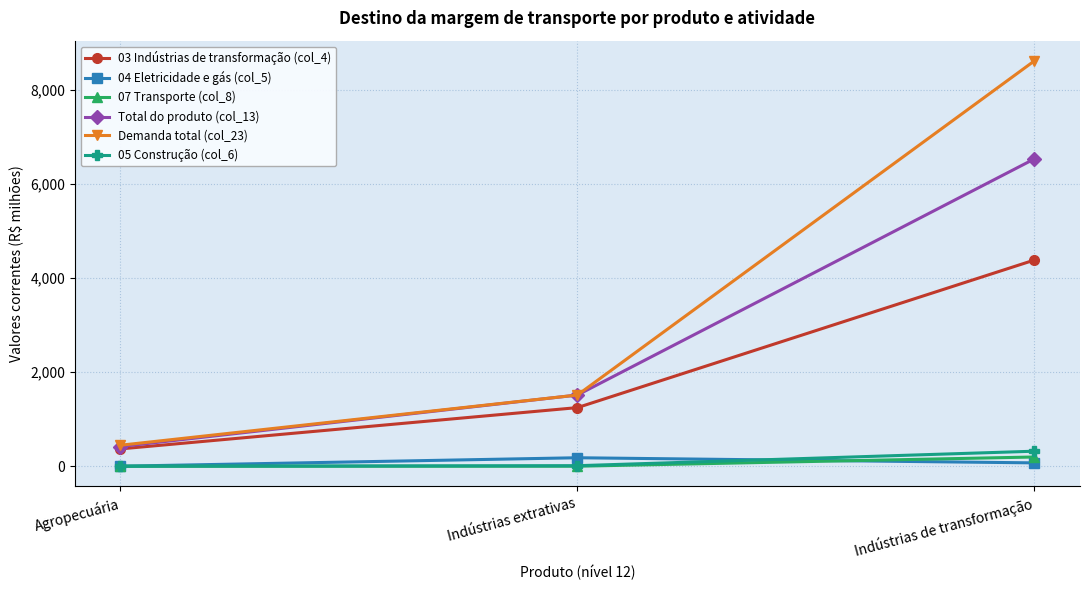

How many lines are shown in the chart?

6